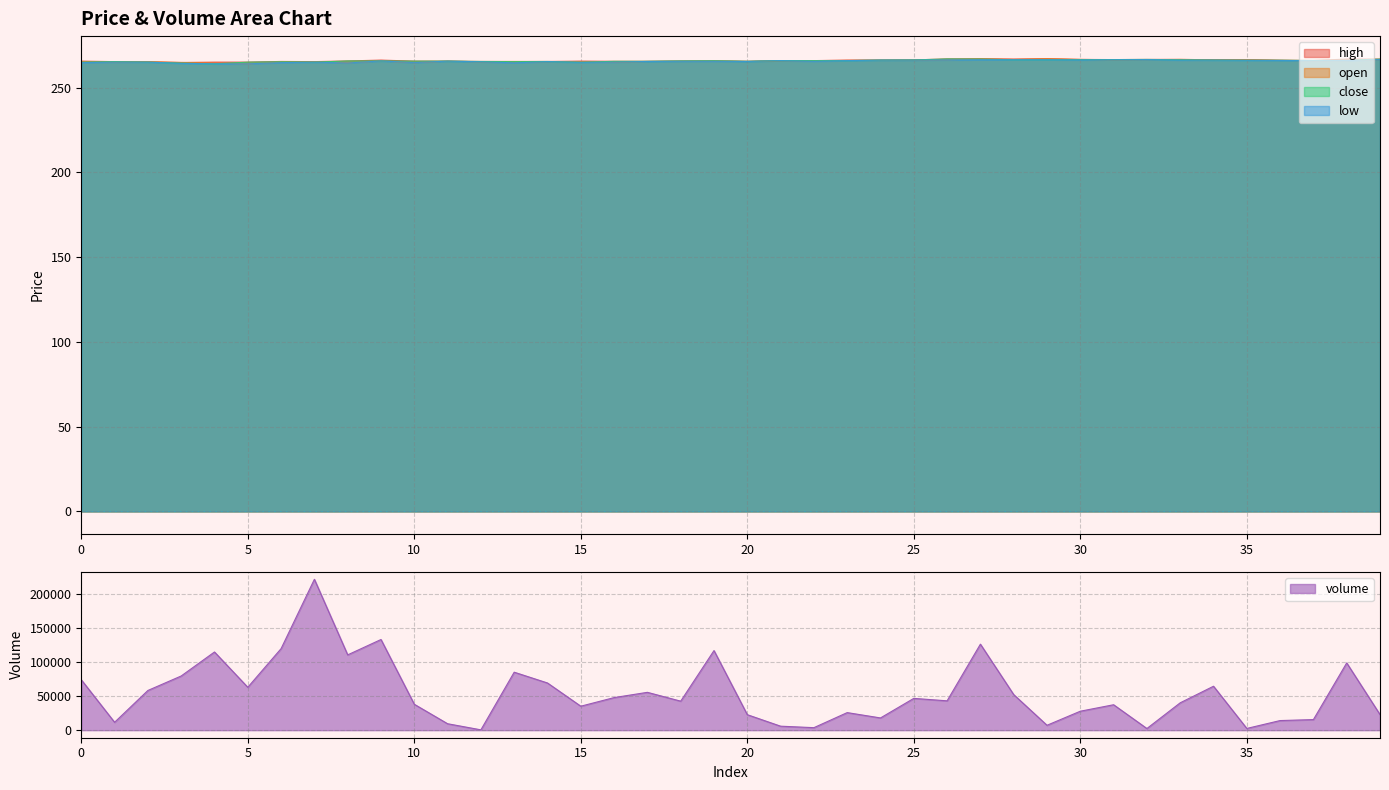

Rank the categories by volume value from highest to lowest.

7, 9, 27, 6, 19, 4, 8, 38, 13, 3, 0, 14, 34, 5, 2, 17, 28, 16, 25, 26, 18, 33, 10, 31, 15, 30, 23, 39, 20, 24, 37, 36, 1, 11, 29, 21, 22, 35, 32, 12